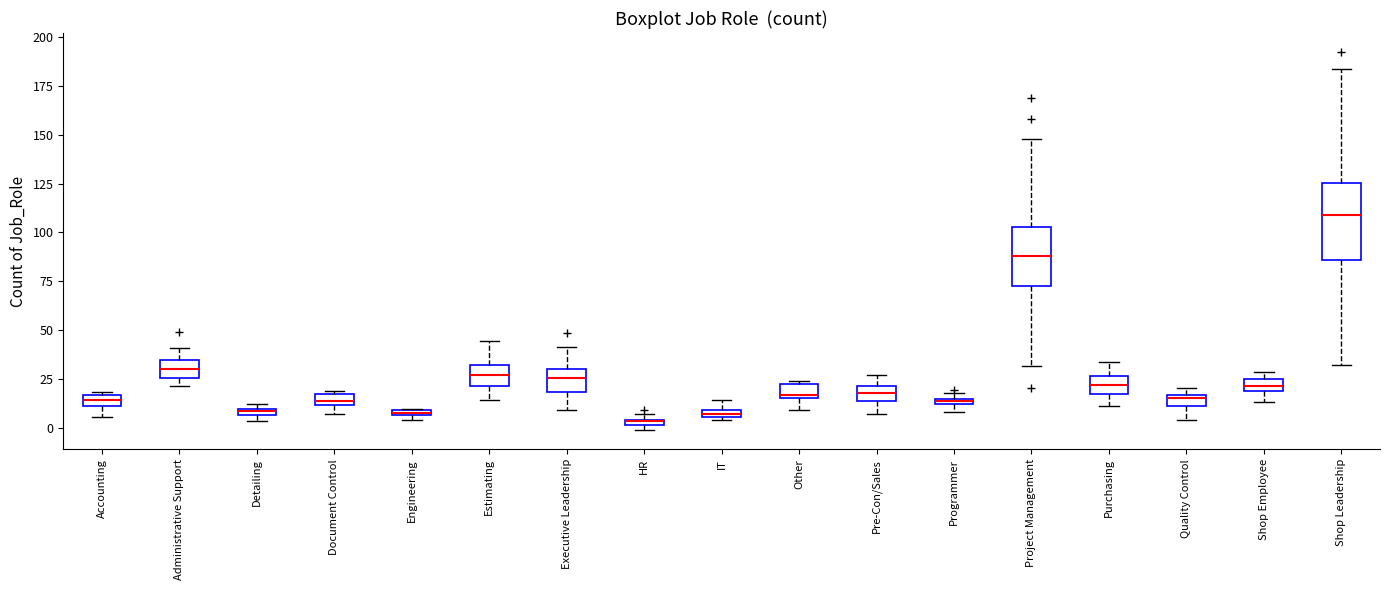

Comparing the boxes themselves (not the whiskers), which one is the tallest?

Shop Leadership